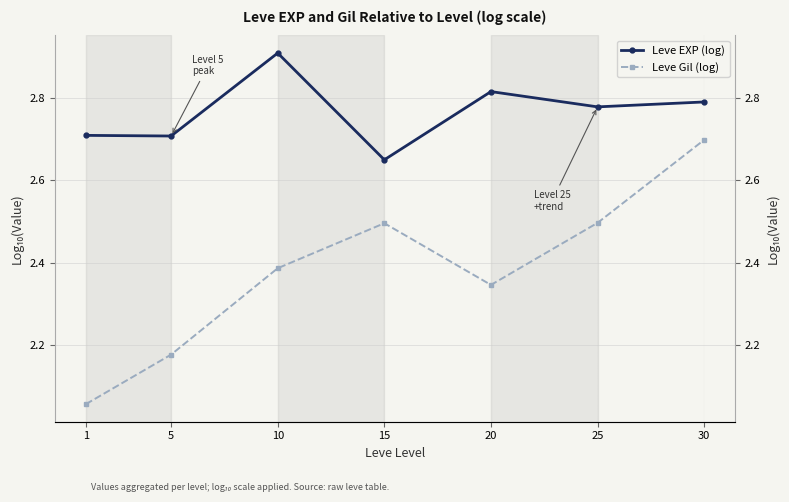

Is this an area chart (filled region under the line)?

No